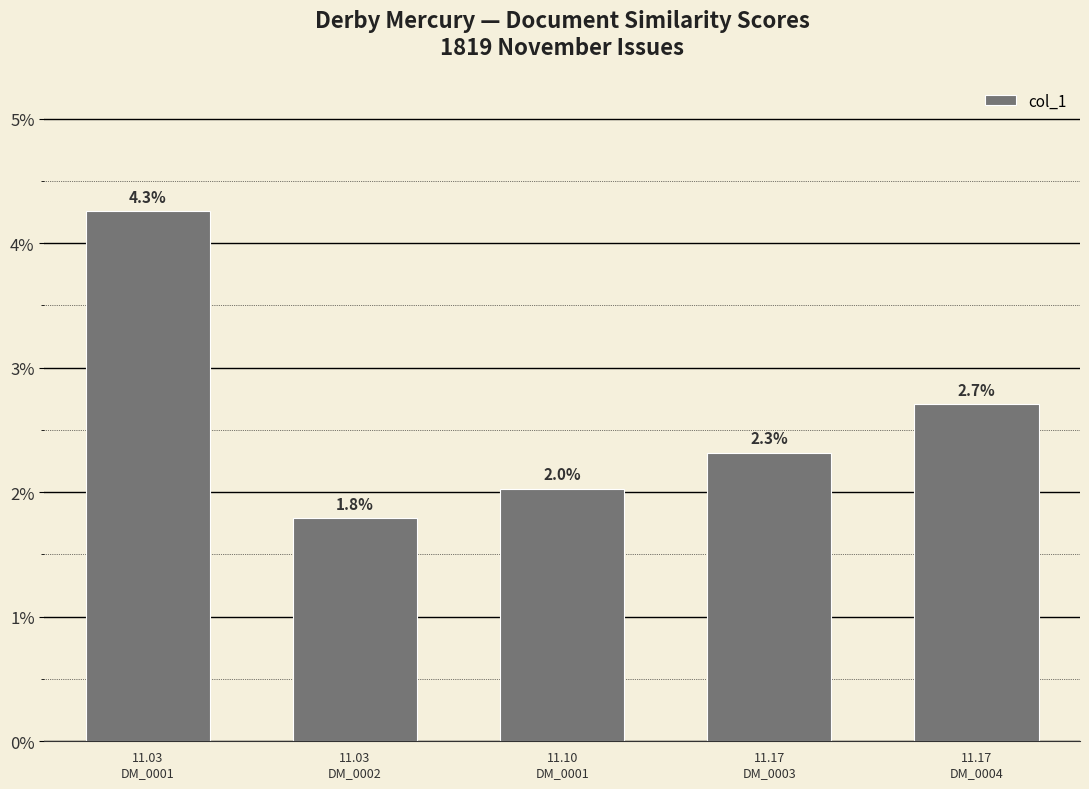

What is the sum of all values?

0.1